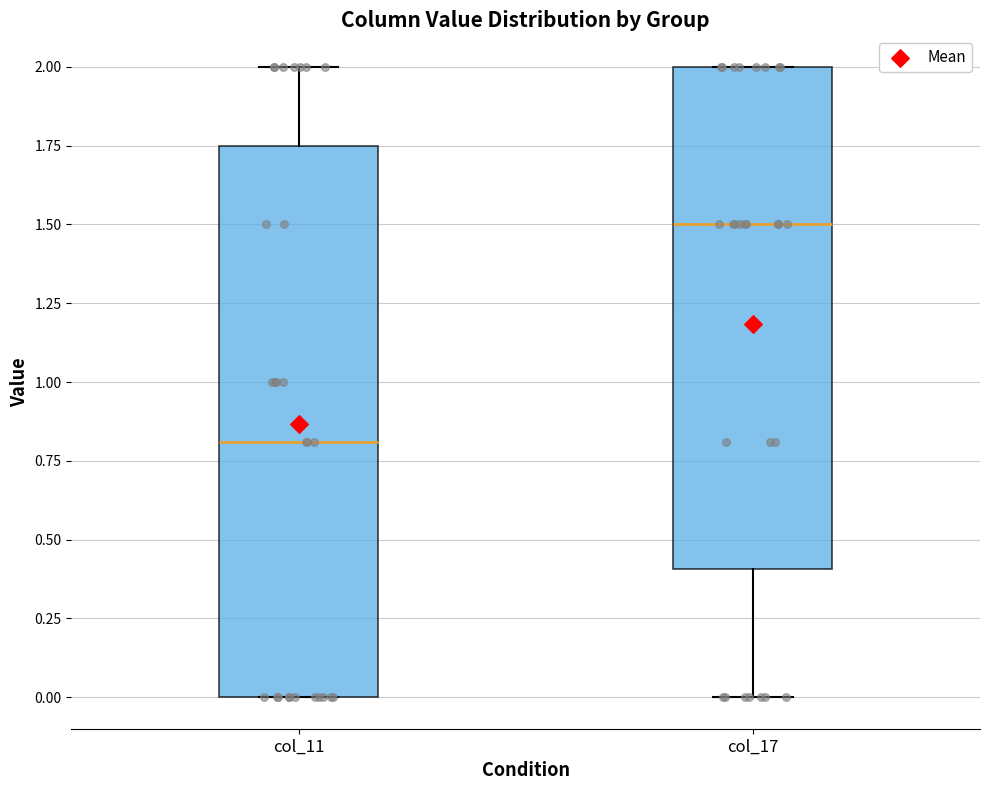

Comparing the boxes themselves (not the whiskers), which one is the tallest?

col_11